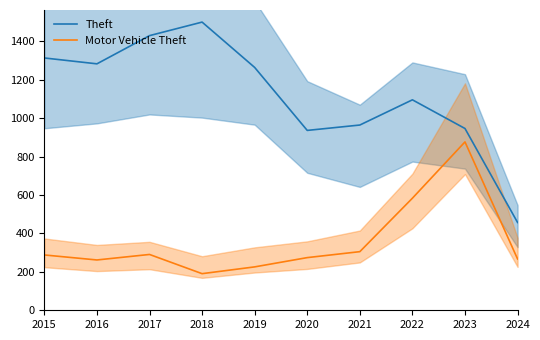

The value of Motor Vehicle Theft at 2016 is 261.9. True or false?

True